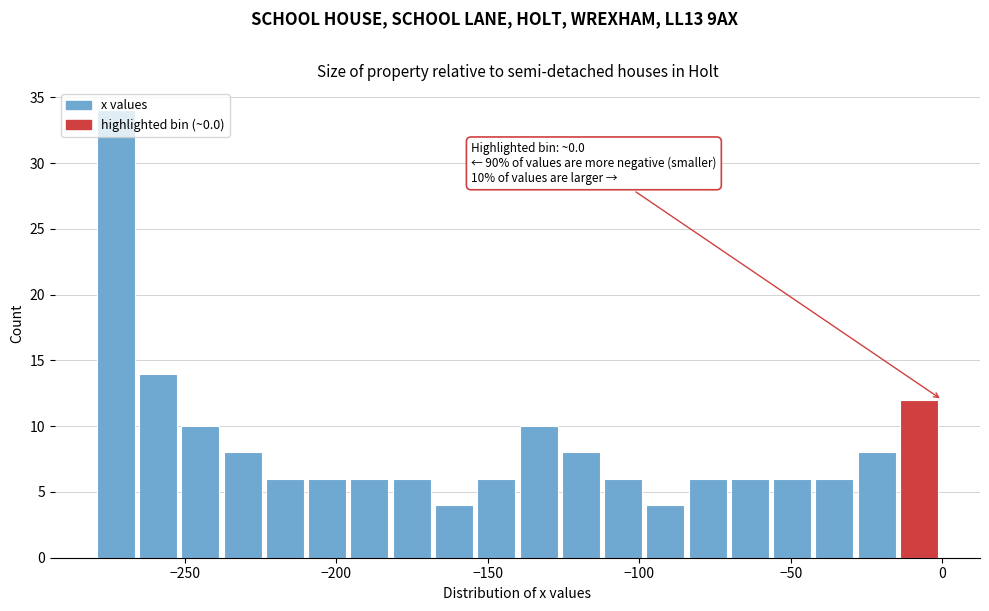

Around what value on the x-axis is the tallest bar? Give the approximate position of its centre, as read against the axis.

-275